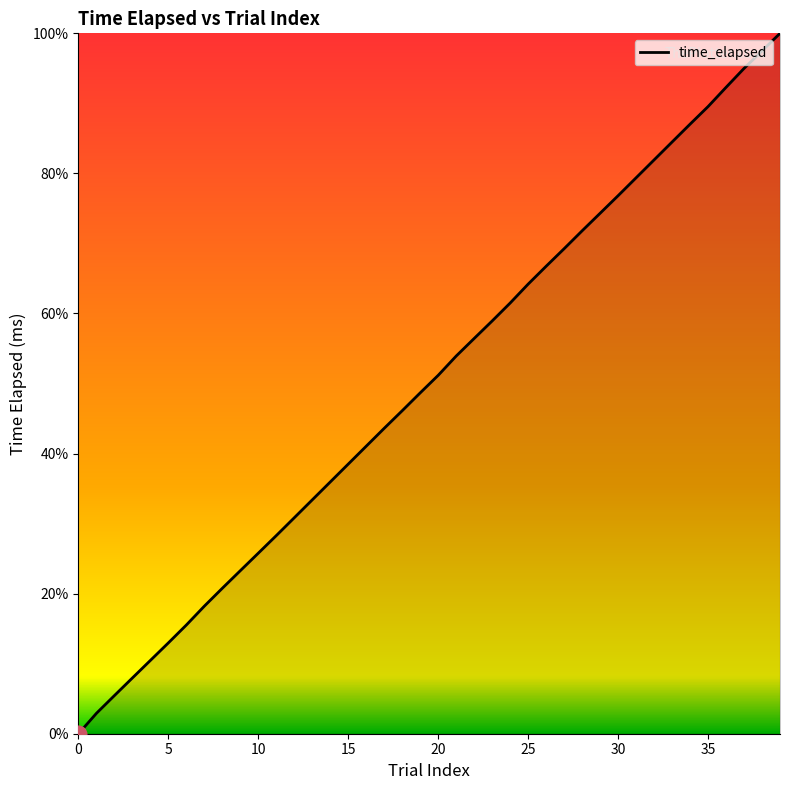

What is the maximum value shown in the chart?

100.0